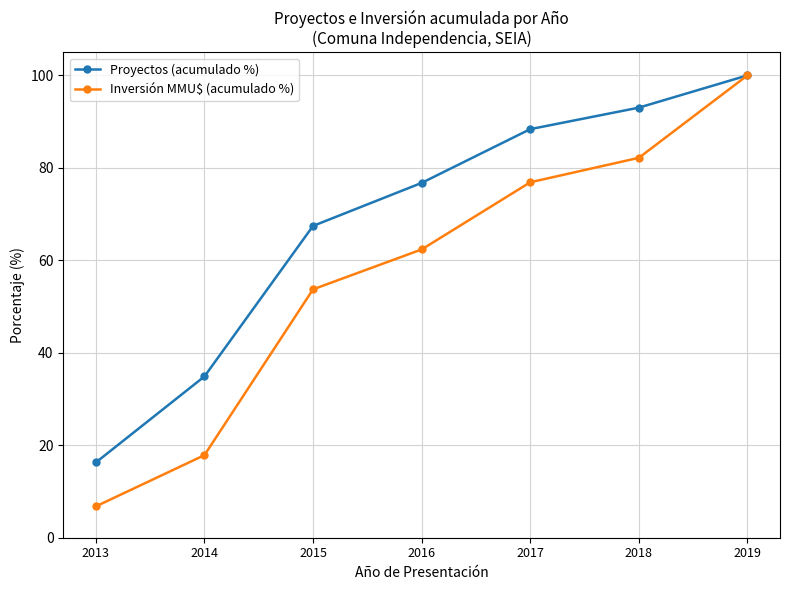

Is it true that Proyectos (acumulado %) equals 34.9 at 2014?

True